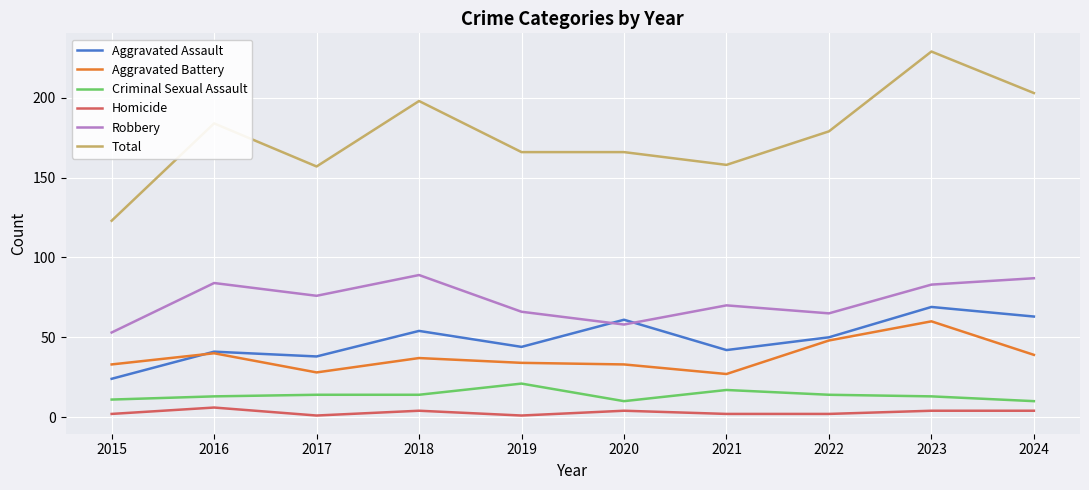

Is it true that Robbery equals 106 at 2022?

False